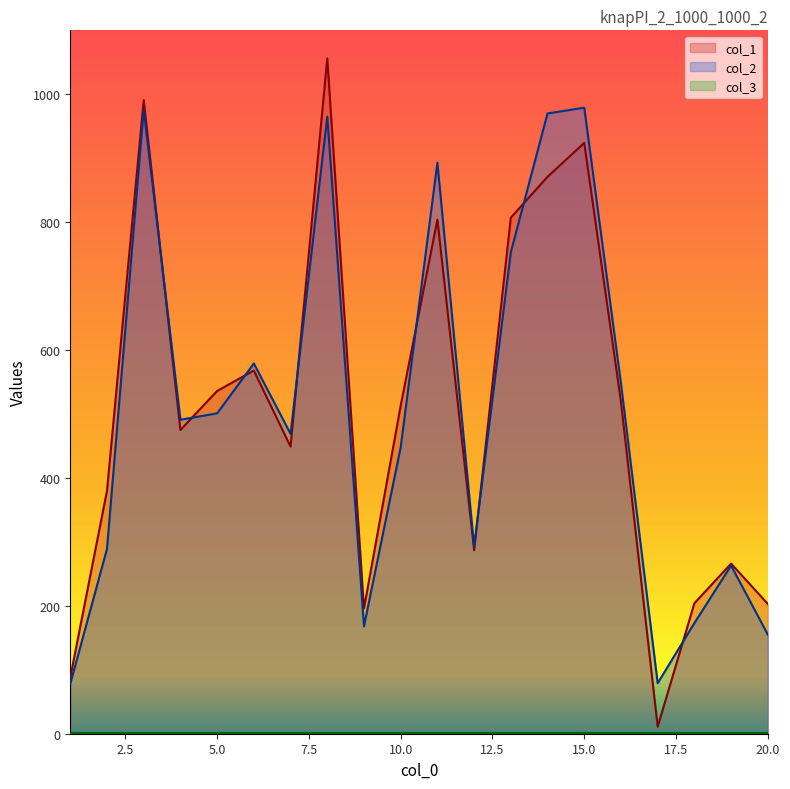

Which series changed the most between 2 and 20?

col_1